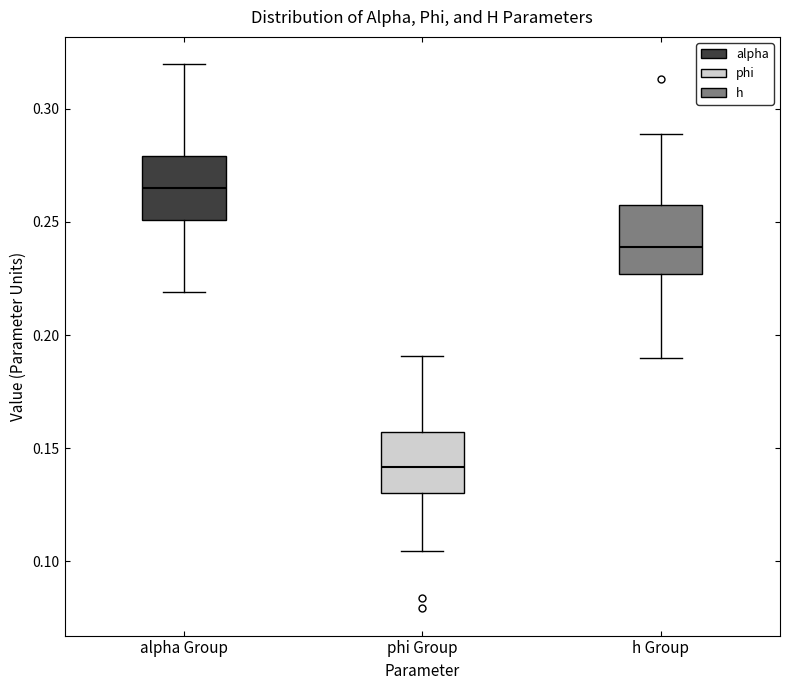

Reading left to right, transcribe this box plot: for each box, give where its median line is, the range the box spans, and where its two whiskers end, as read against the y-axis. The values are not printed on the chart, so give them approximately, as read against the axis.

alpha Group: median 0.265, box 0.250 to 0.280, whiskers 0.220 to 0.320
phi Group: median 0.140, box 0.130 to 0.155, whiskers 0.105 to 0.190
h Group: median 0.240, box 0.225 to 0.255, whiskers 0.190 to 0.290